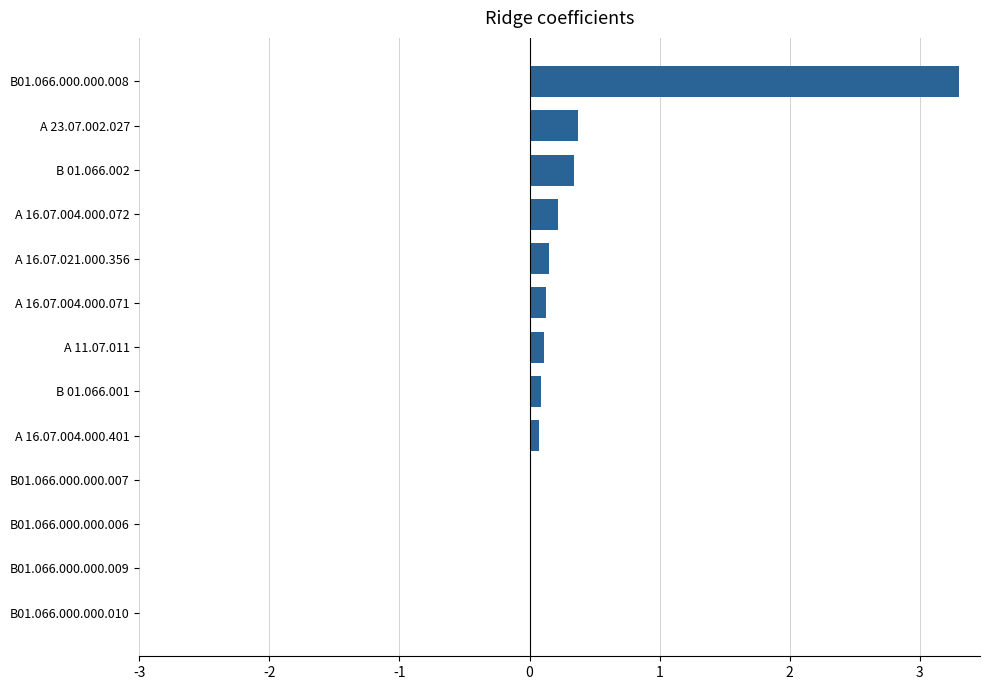

The chart shows a value of -1.2 at В01.066.000.000.007. True or false?

False